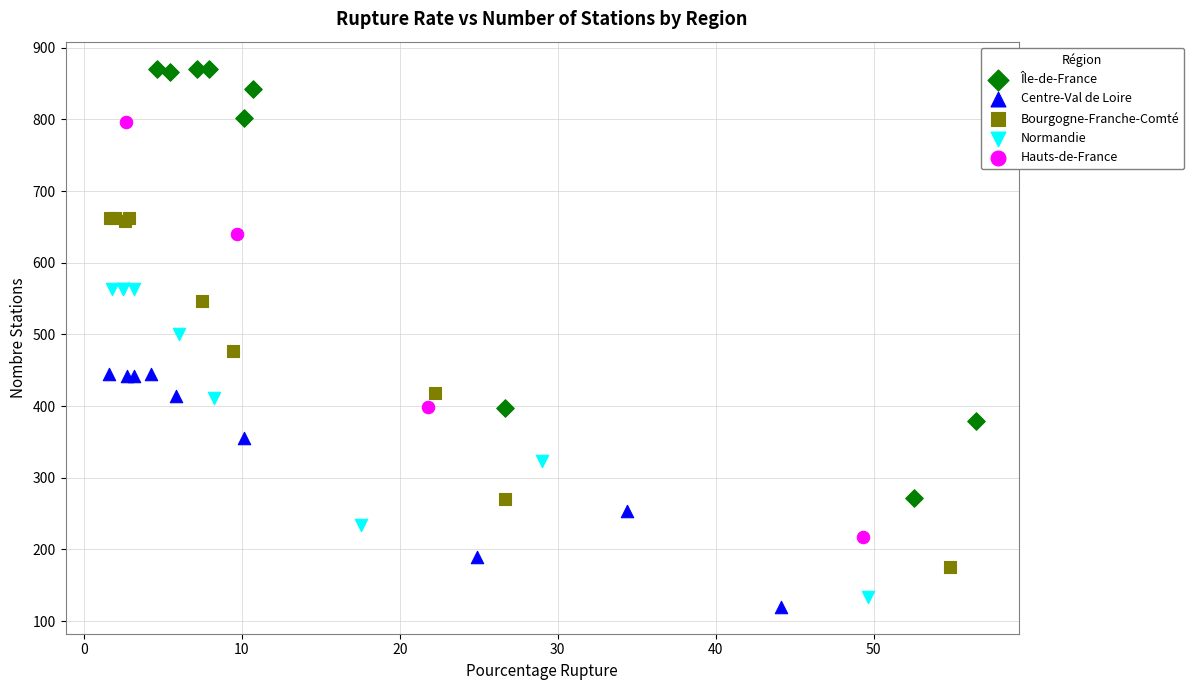

Which series reaches the maximum Y coordinate?

Île-de-France